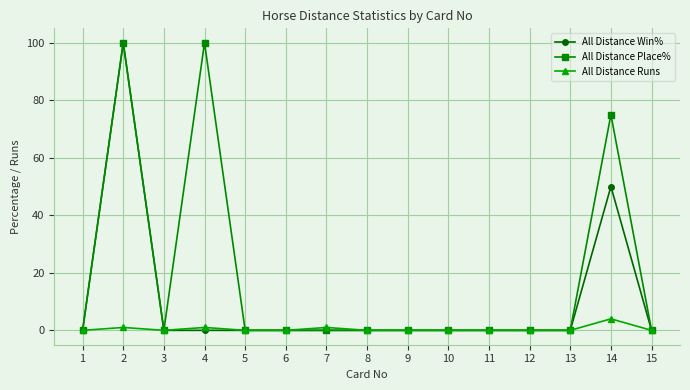

True or false: All Distance Place% has a value of 0 at 10.

True